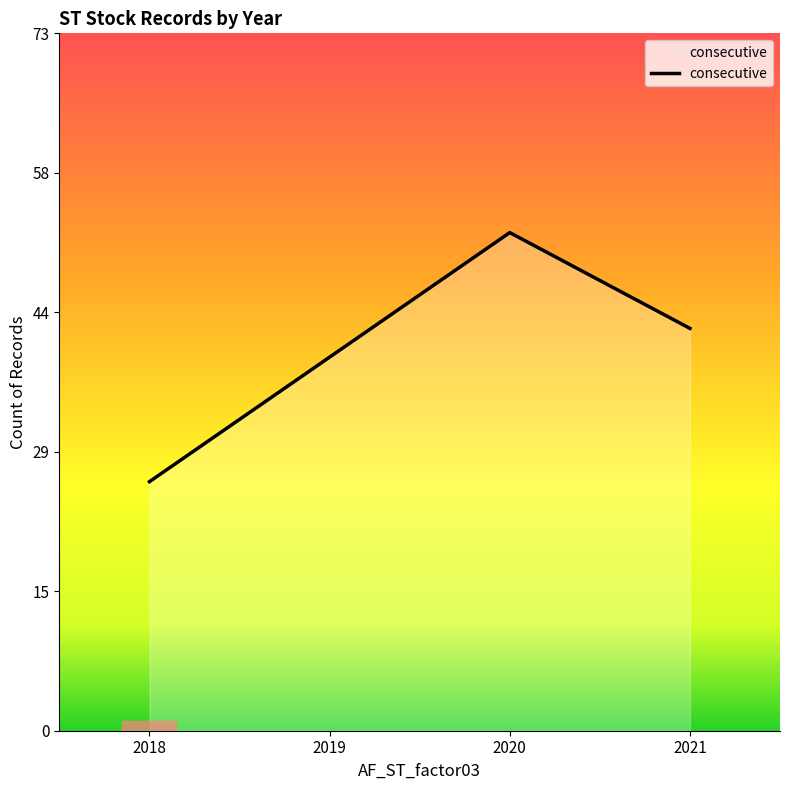

The chart shows a value of 26 at 2020. True or false?

False